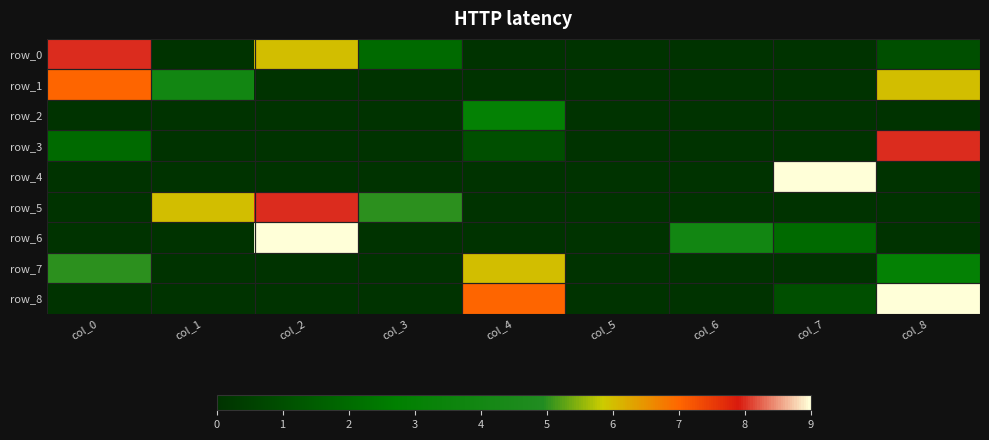

At which category is the sum across all series the highest?

col_8